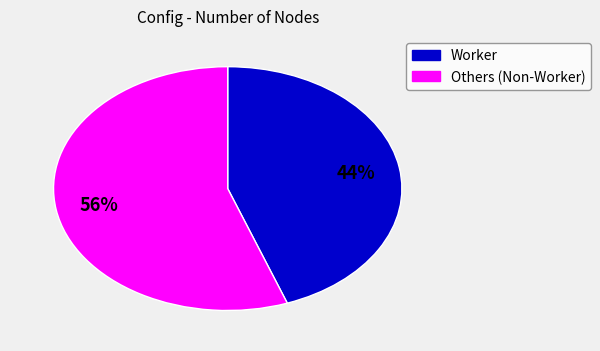

How many segments does this pie chart have?

2